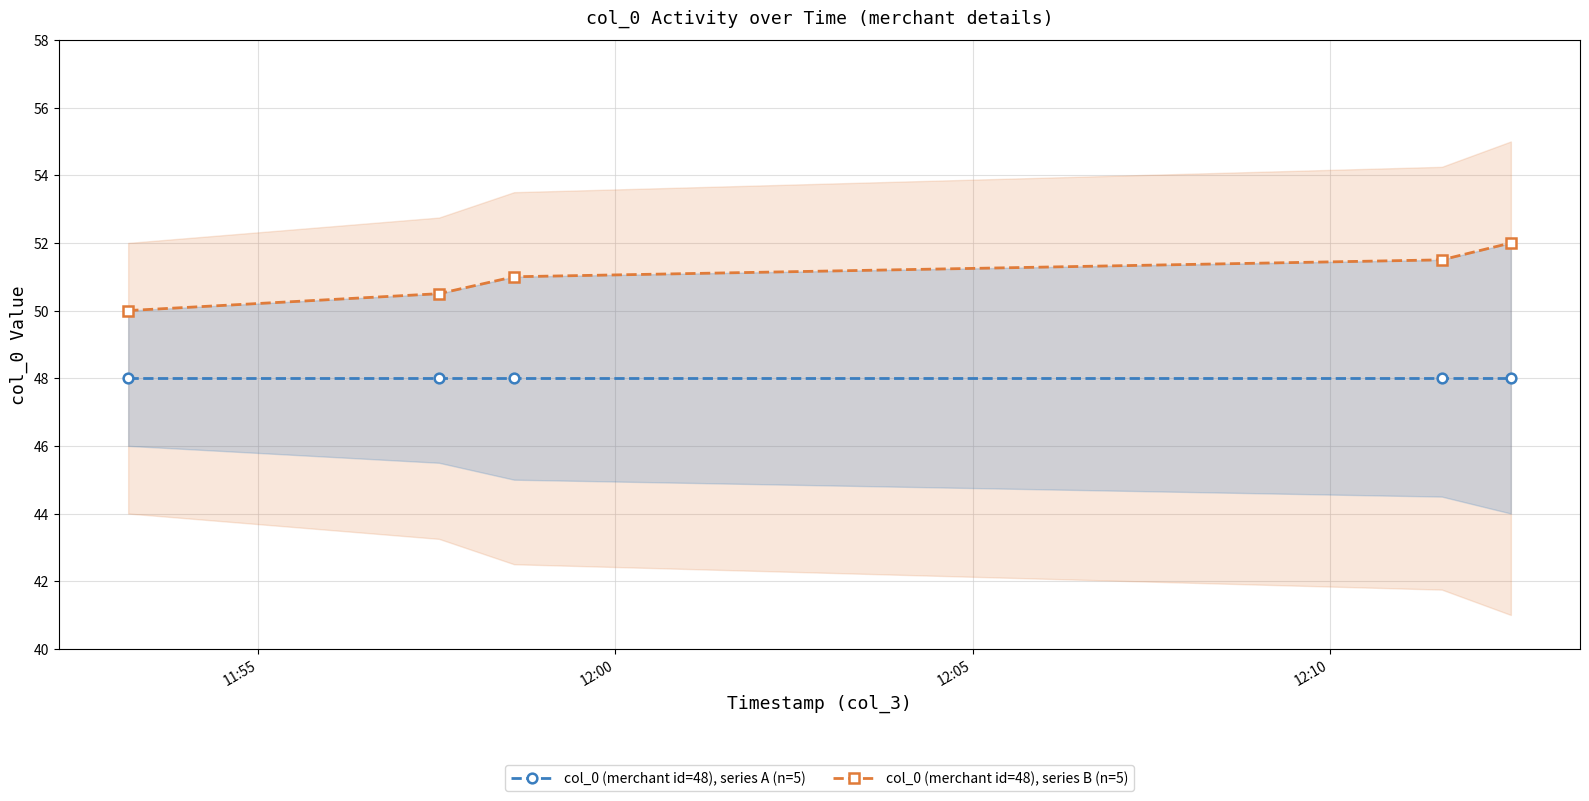

What is the sum of the col_0 (merchant id=48), series A (n=5) values at 11:55 and 12:10?

96.0